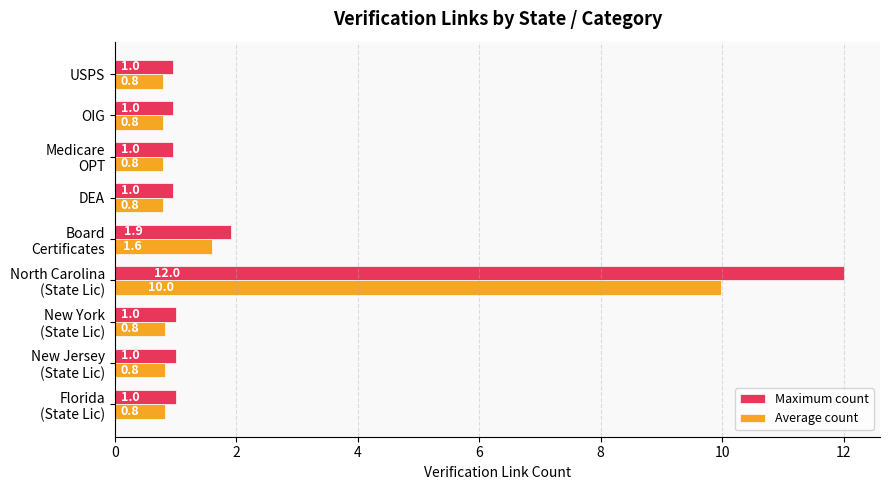

What is the average value of the Average count series?

1.9